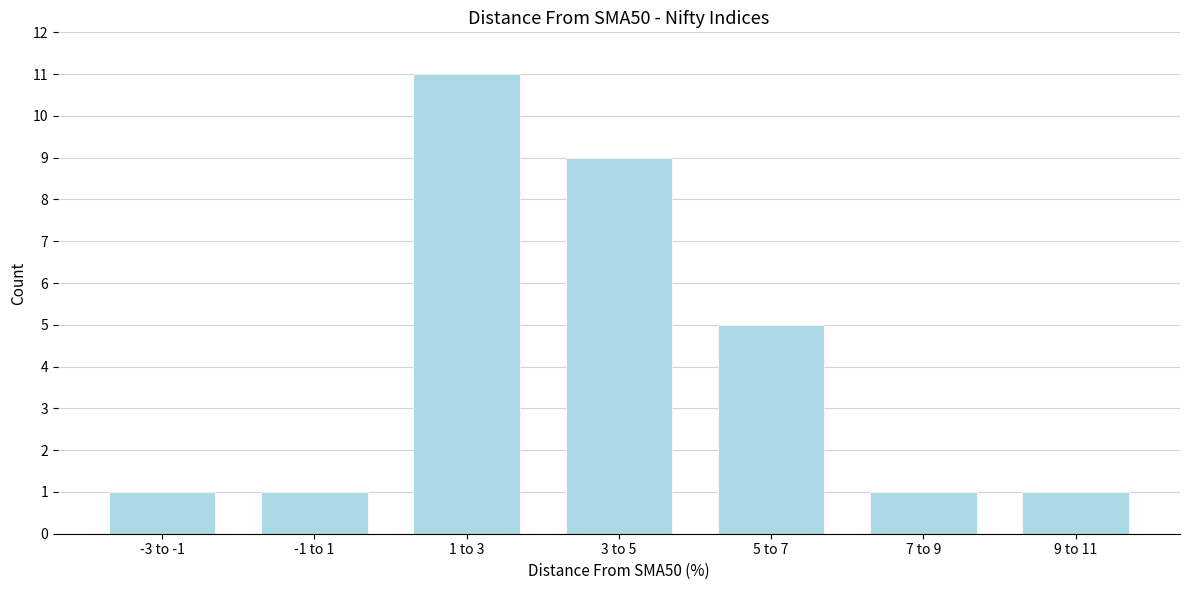

Reading left to right, what are all the values shown in this chart?

1	1	11	9	5	1	1